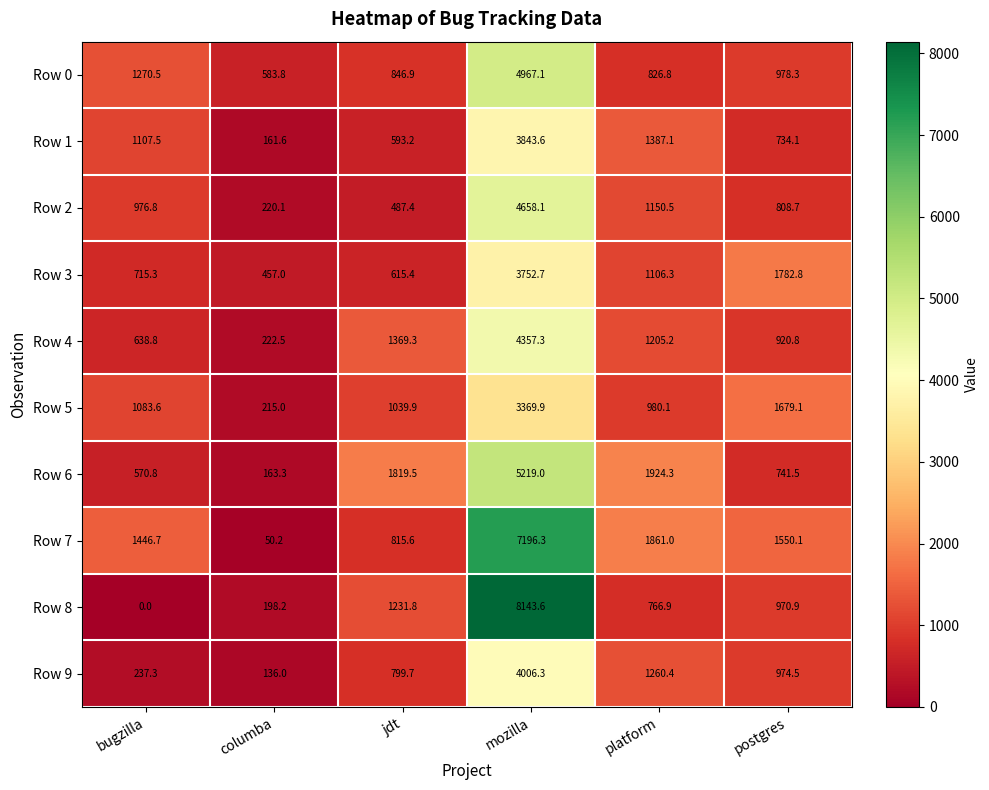

Which category has the lowest value in the Row 5 series?

columba